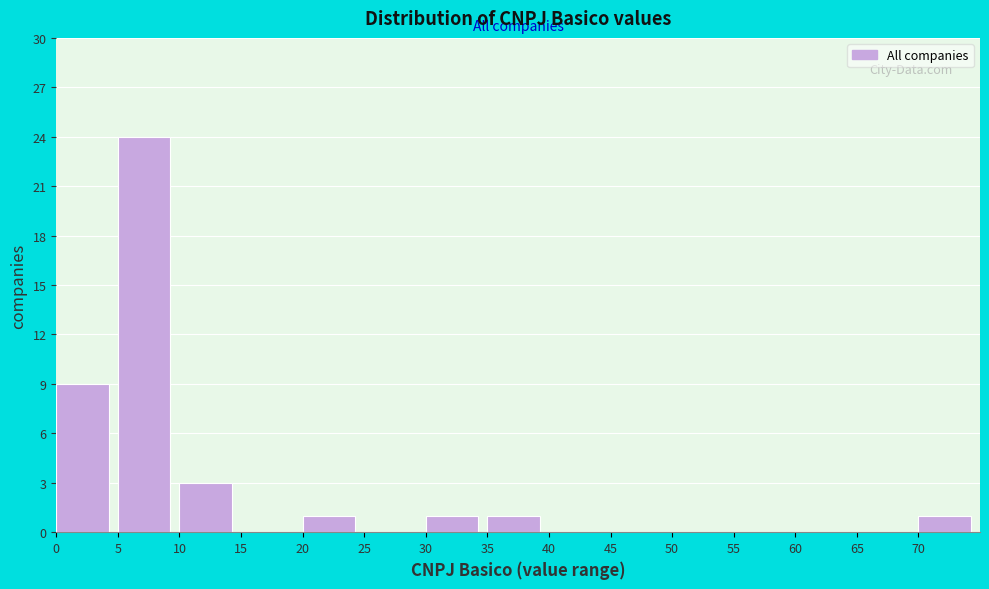

Reading left to right, transcribe all the data shown in this chart.

0=9	5=24	10=3	15=0	20=1	25=0	30=1	35=1	40=0	45=0	50=0	55=0	60=0	65=0	70=1